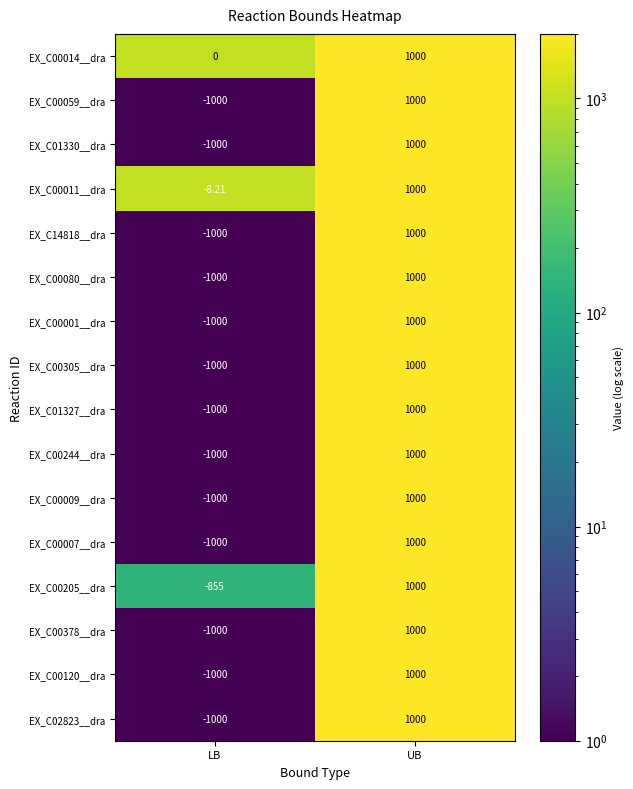

Rank the categories by EX_C02823__dra value from highest to lowest.

UB, LB